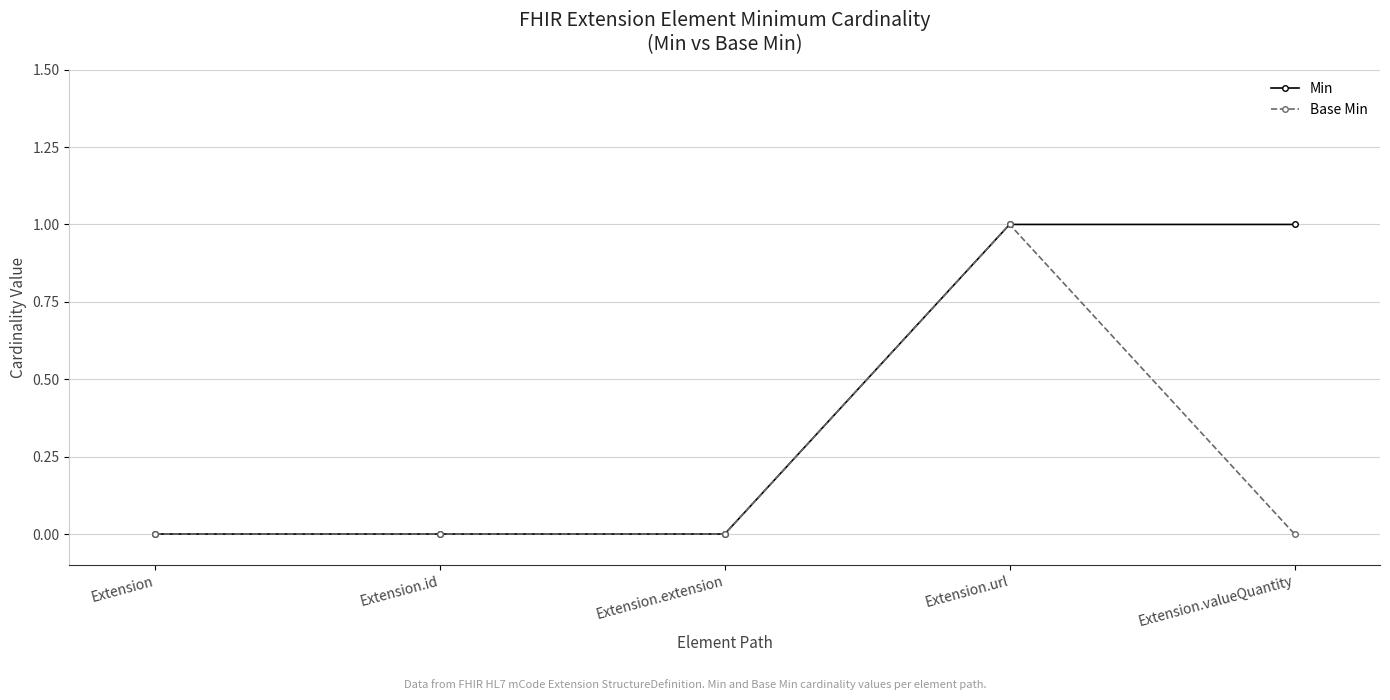

What position from the right is Extension.id?

4